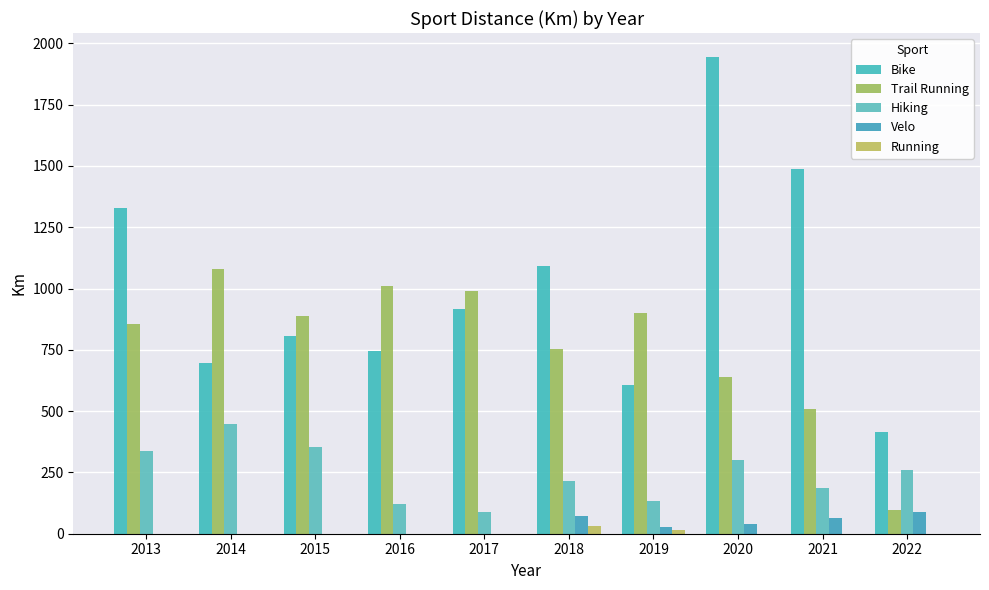

Does the chart contain stacked bars?

No